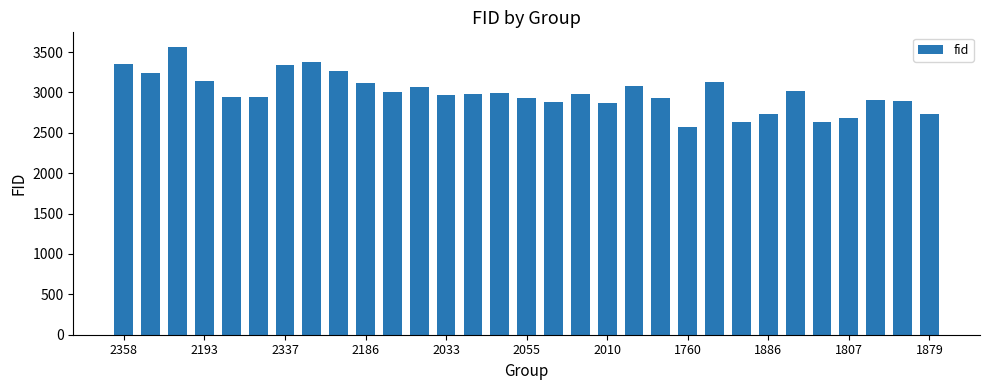

What is the value of the 23rd bar from the left?

3131